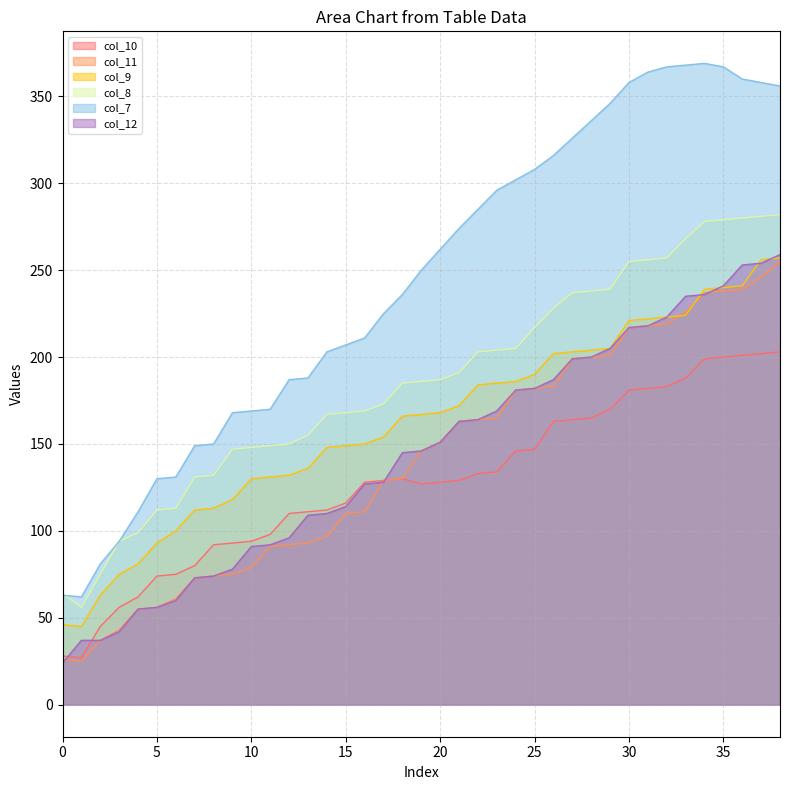

At which label does col_9 reach its peak?

38